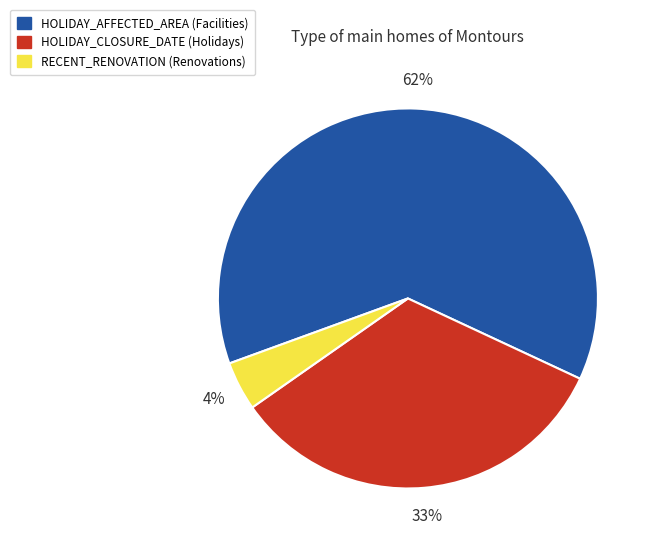

How many slices are in this pie chart?

3